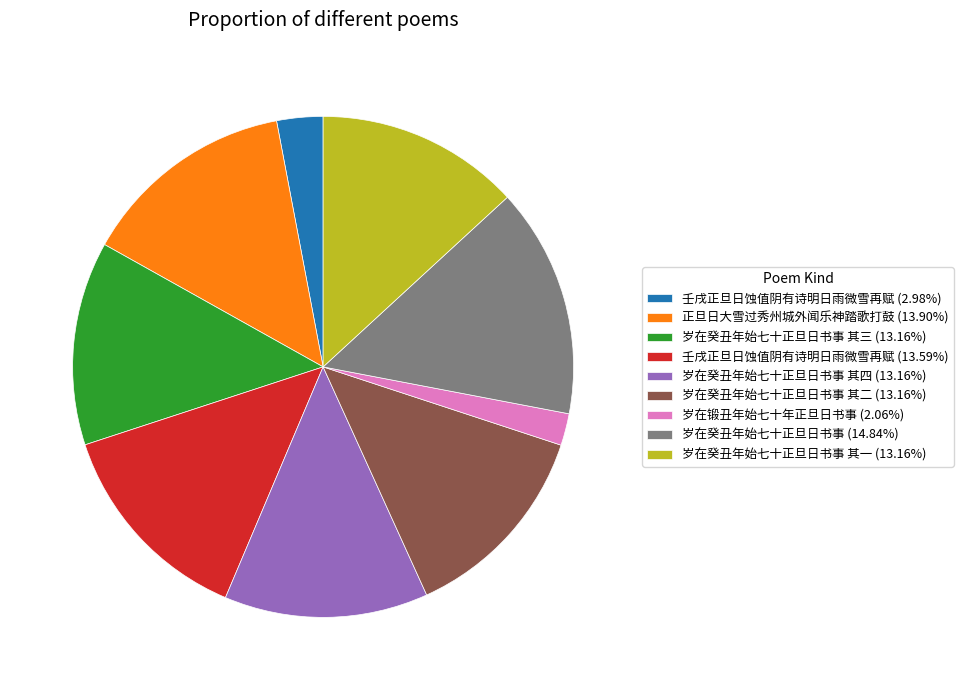

Combined, do 岁在癸丑年始七十正旦日书事 其二 (13.16%) and 岁在癸丑年始七十正旦日书事 其四 (13.16%) account for over 50%?

No